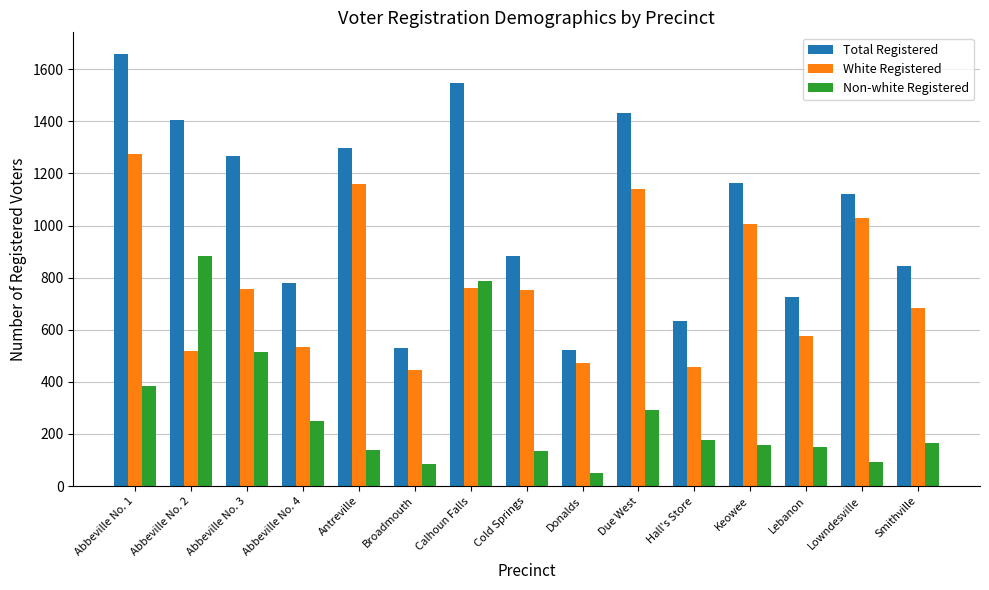

Count the number of categories in the chart.

15